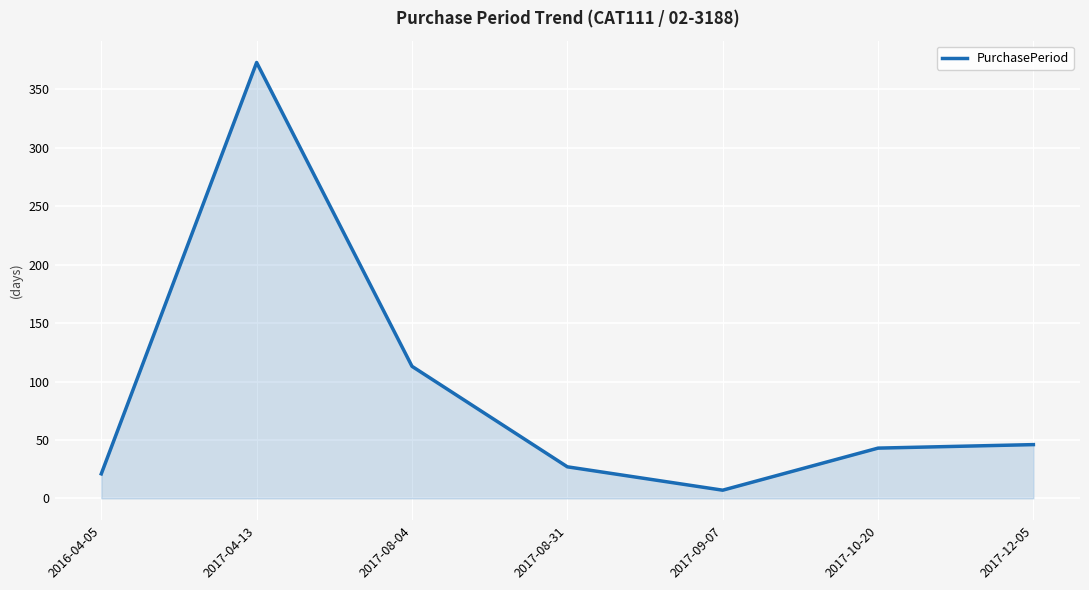

Where is the first local maximum?

2017-04-13